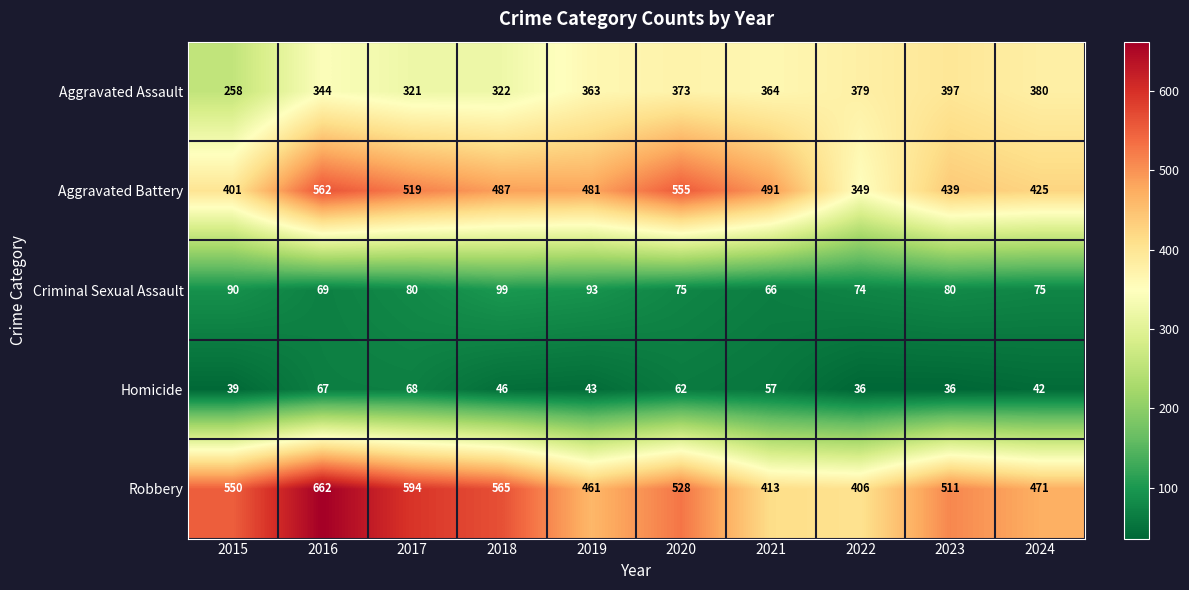

The value of Homicide at 2017 is 20. True or false?

False